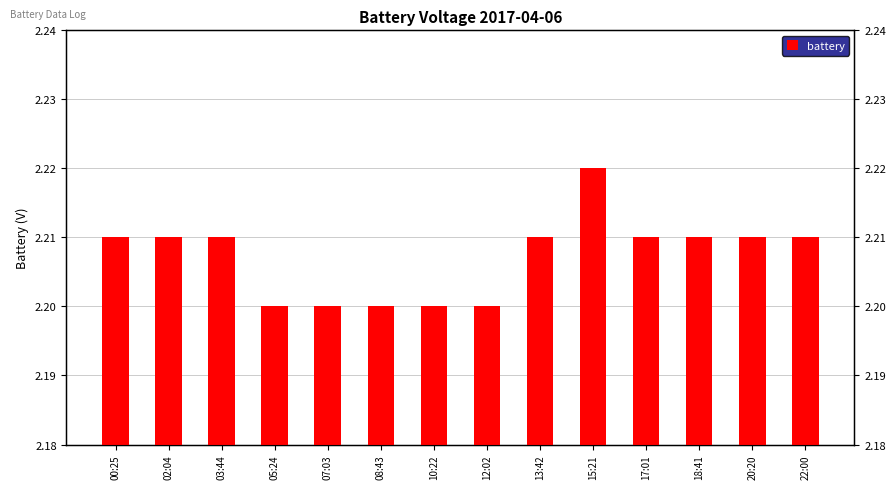

Rank the categories by value from highest to lowest.

15:21, 00:25, 02:04, 03:44, 13:42, 17:01, 18:41, 20:20, 22:00, 05:24, 07:03, 08:43, 10:22, 12:02